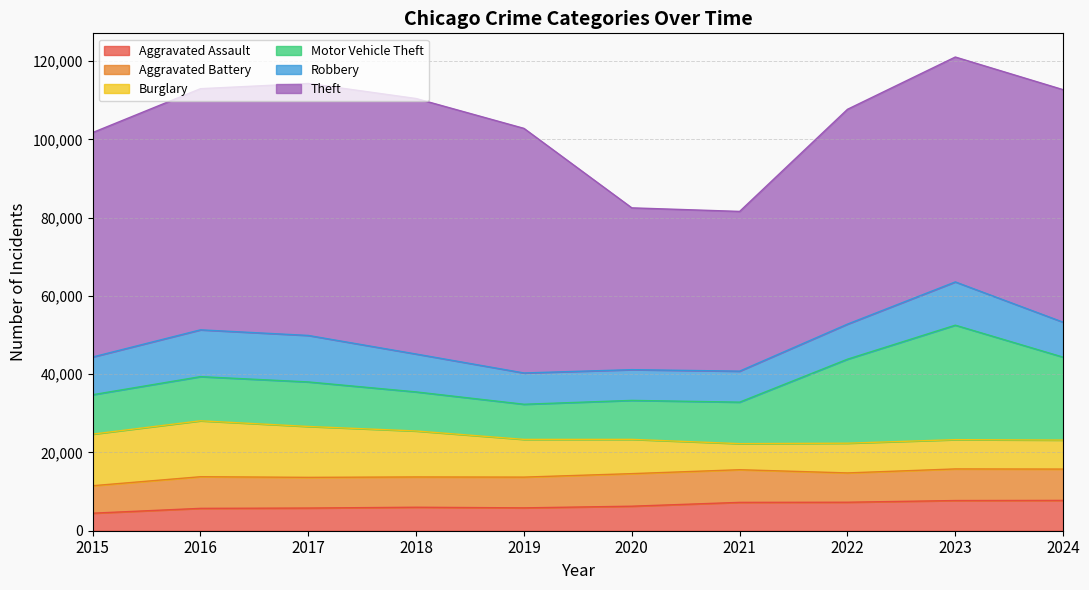

How many interior local valleys does the Robbery series have?

1